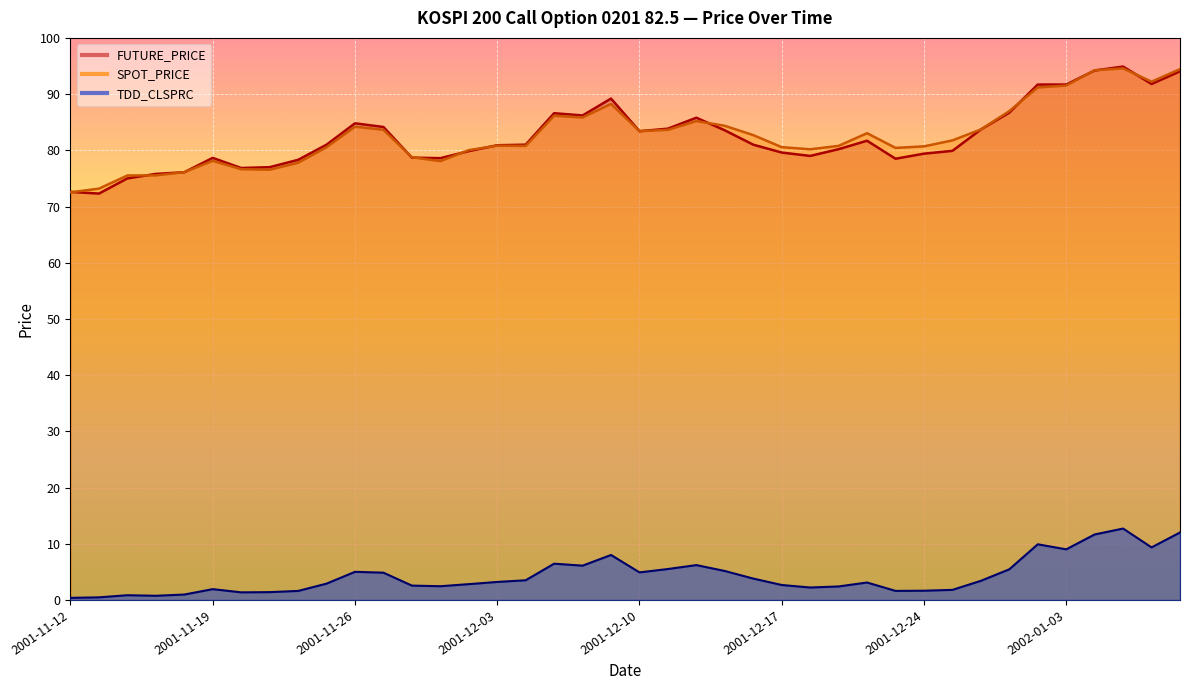

How many interior local peaks does the TDD_CLSPRC series have?

9